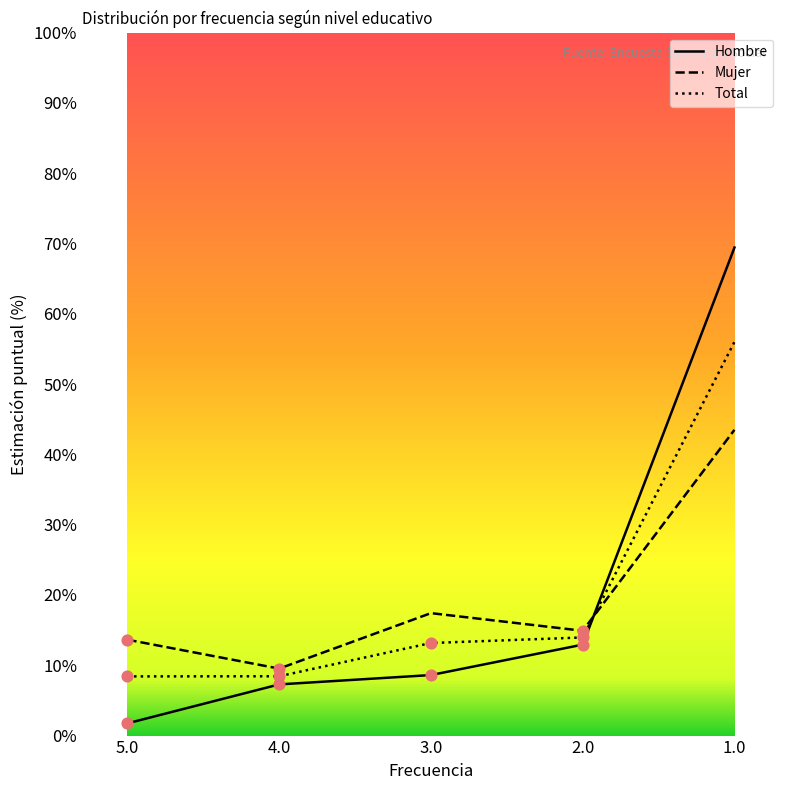

At how many categories does at least one series exceed 9?

5